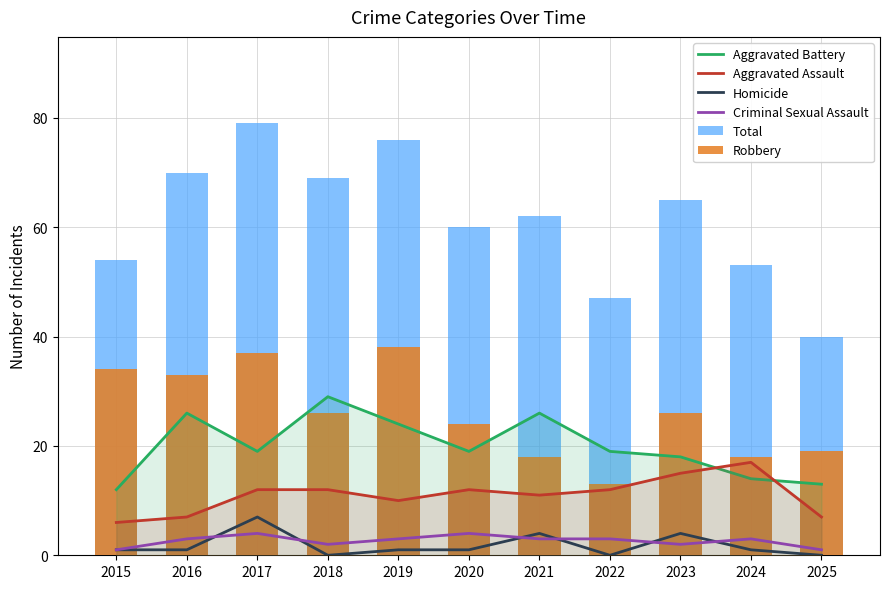

Which series changed the most between 2022 and 2023?

Total